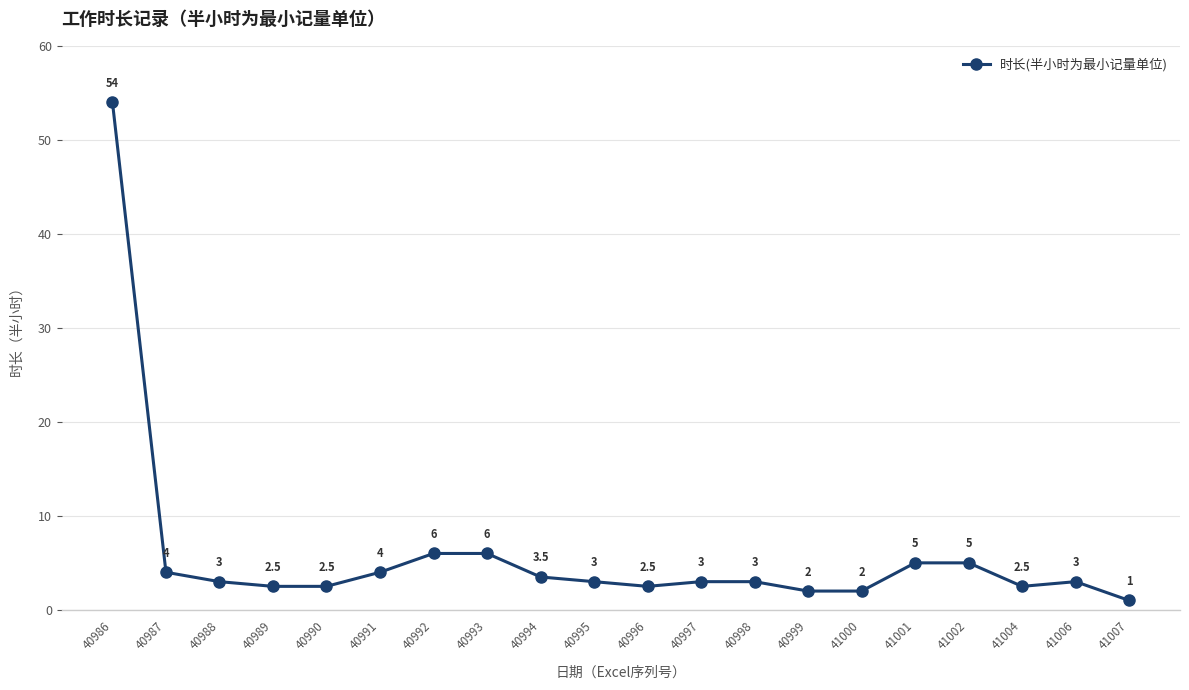

Count the number of categories in the chart.

20